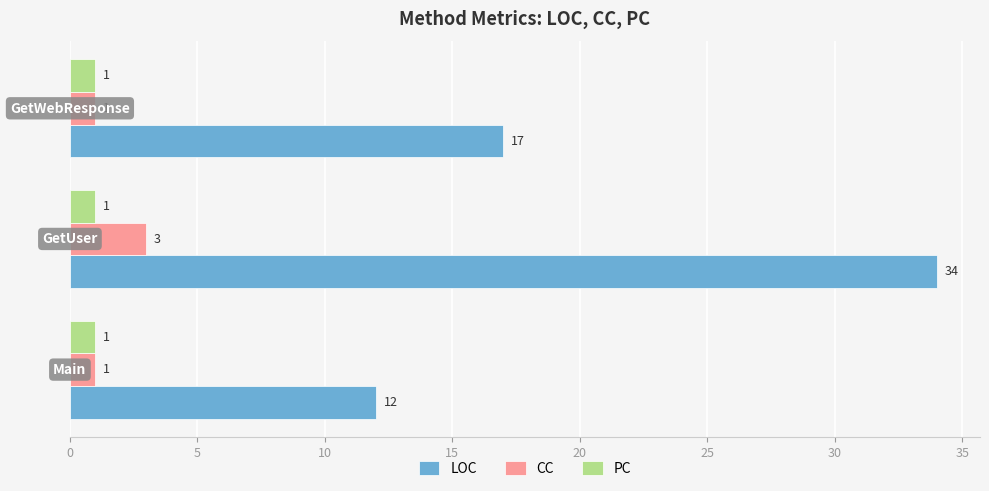

What is the sum of all PC values?

3